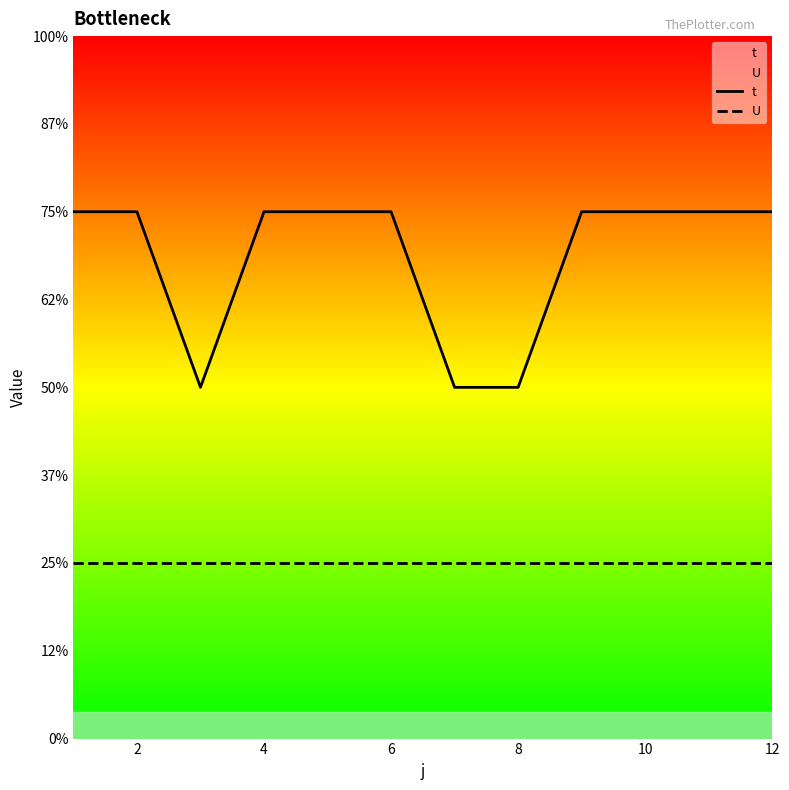

True or false: U and t cross at least once.

False